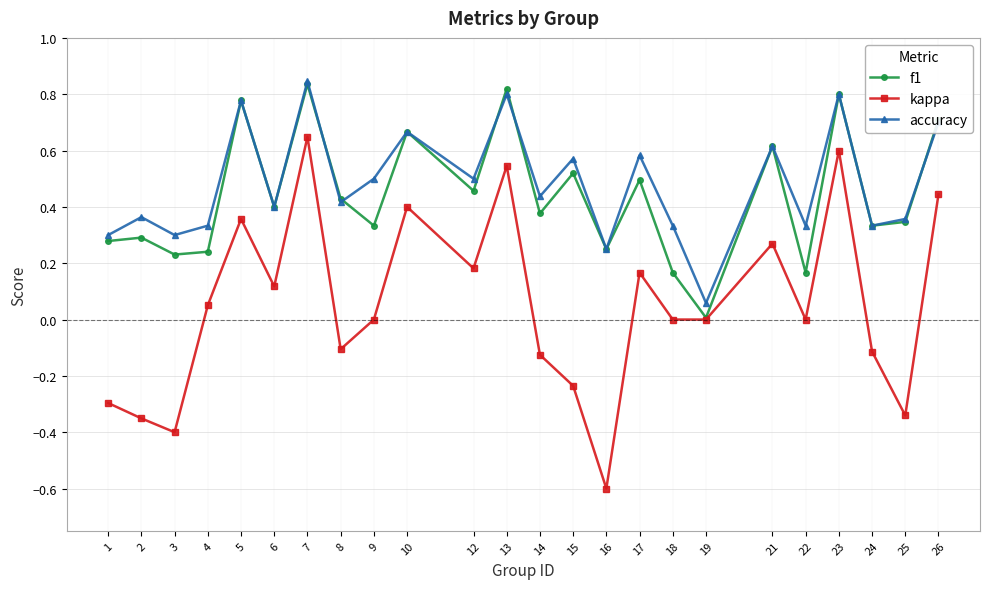

Which series has the largest range (max minus min)?

kappa